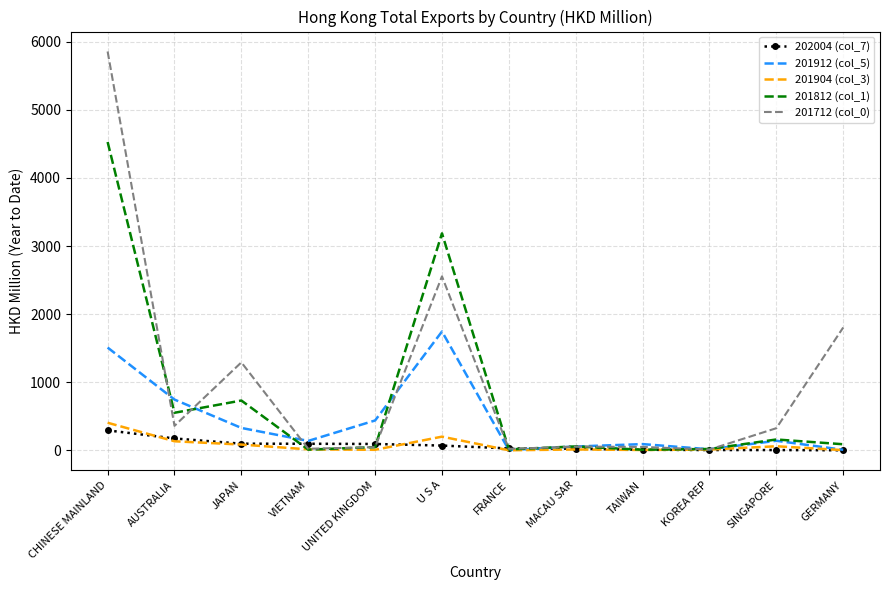

Is it true that 201712 (col_0) equals 4256.8 at U S A?

False